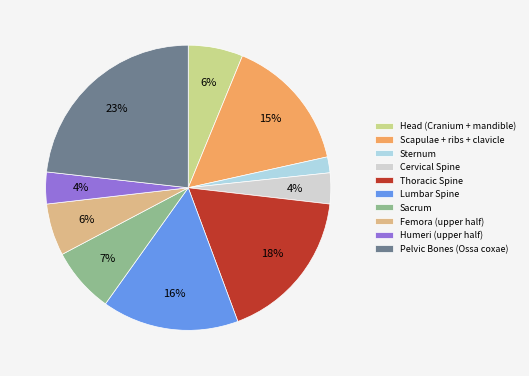

What is the smallest slice in the pie chart?

Sternum